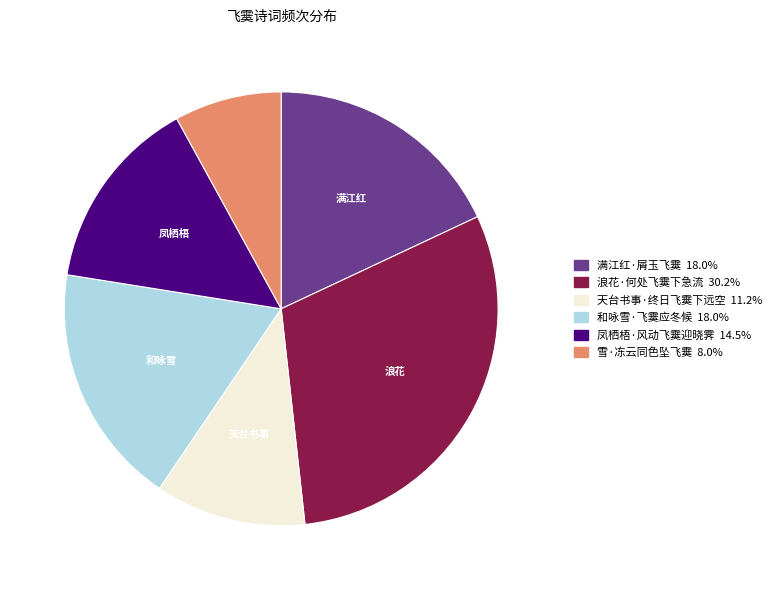

True or false: 凤栖梧·风动飞霙迎晓霁 accounts for 14% of the total.

True